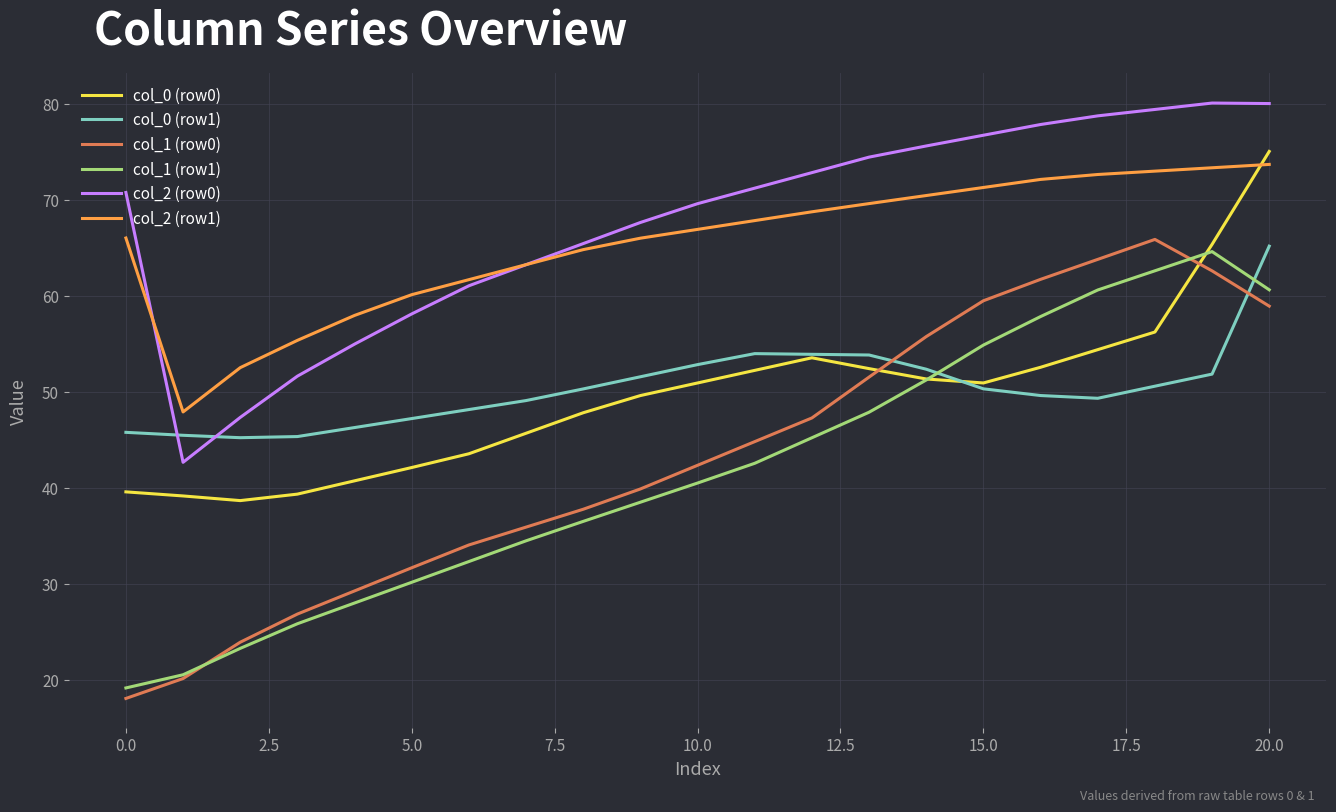

What is the lowest value of the col_1 (row1) series?

19.2